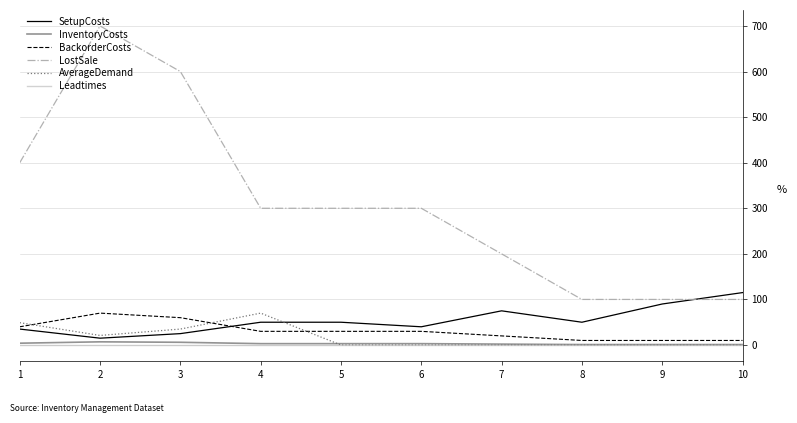

What is the greatest value displayed?

700